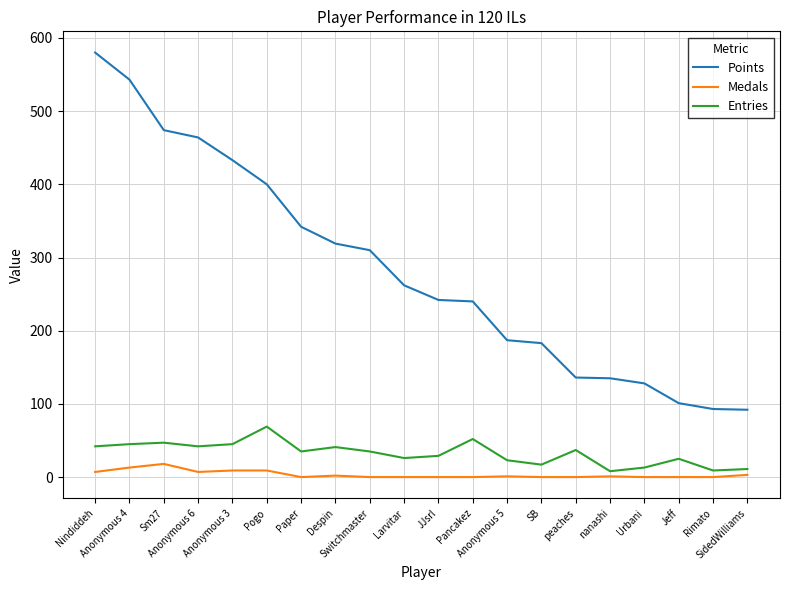

True or false: Points and Medals intersect in this chart.

False